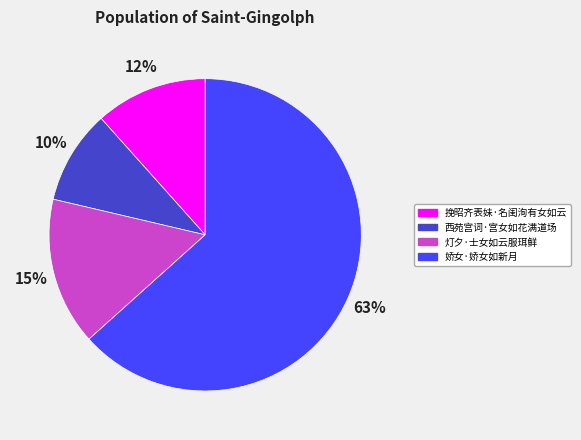

To the nearest percent, what percentage of the pie is 挽昭齐表妹·名闺洵有女如云?

12%